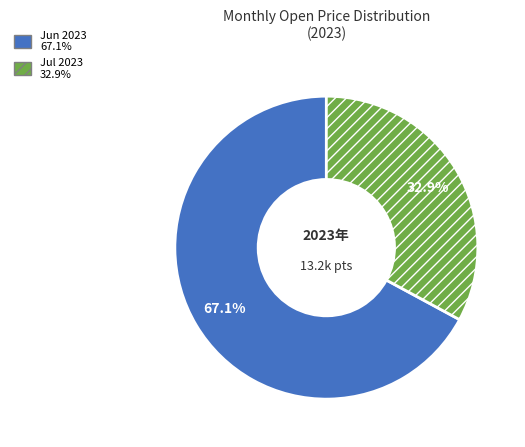

Is there any slice that represents more than half of the pie?

Yes